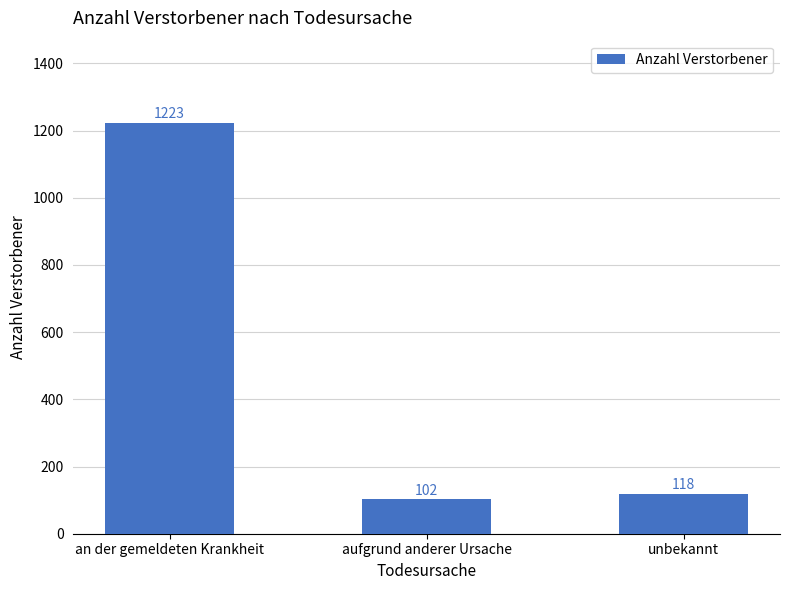

What is the approximate value at an der gemeldeten Krankheit?

1223